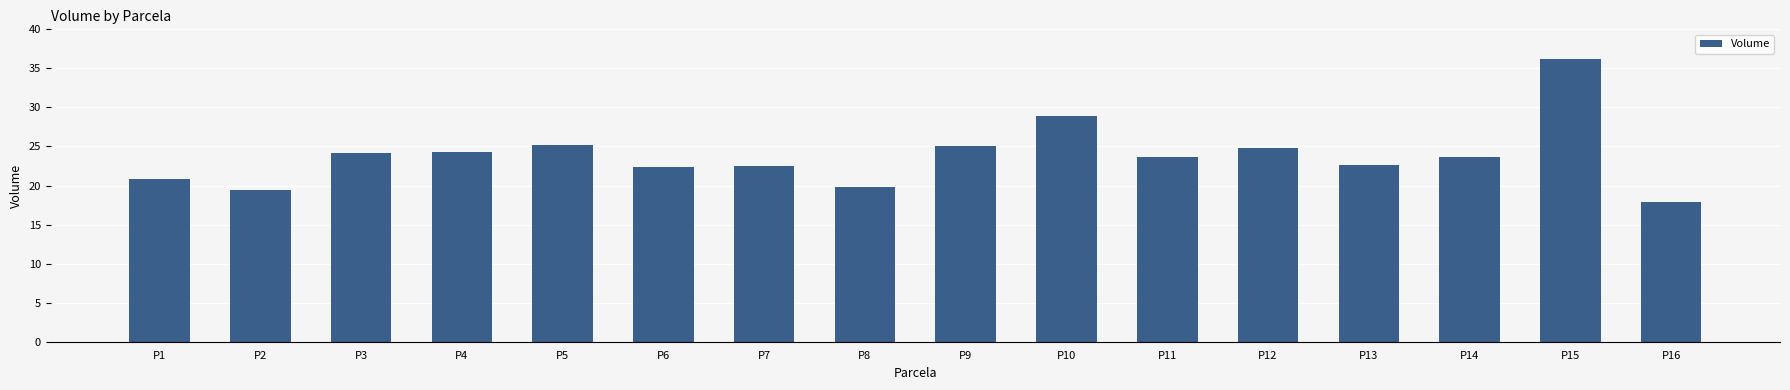

At which category does the chart reach its peak across all series?

P15